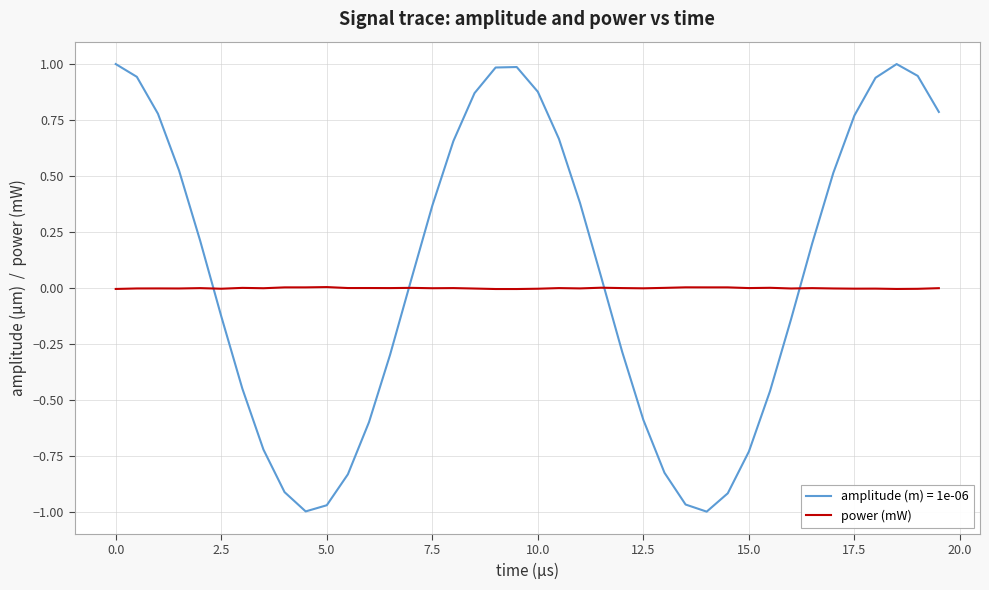

Which series has the widest spread of values?

amplitude (m) = 1e-06